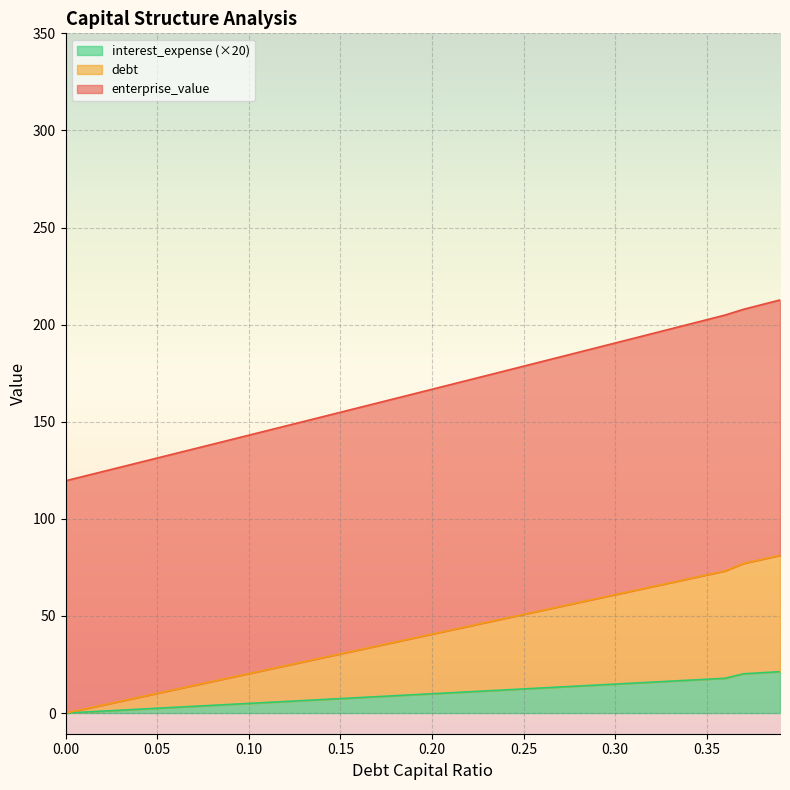

What is the maximum value for interest_expense (×20)?

21.3